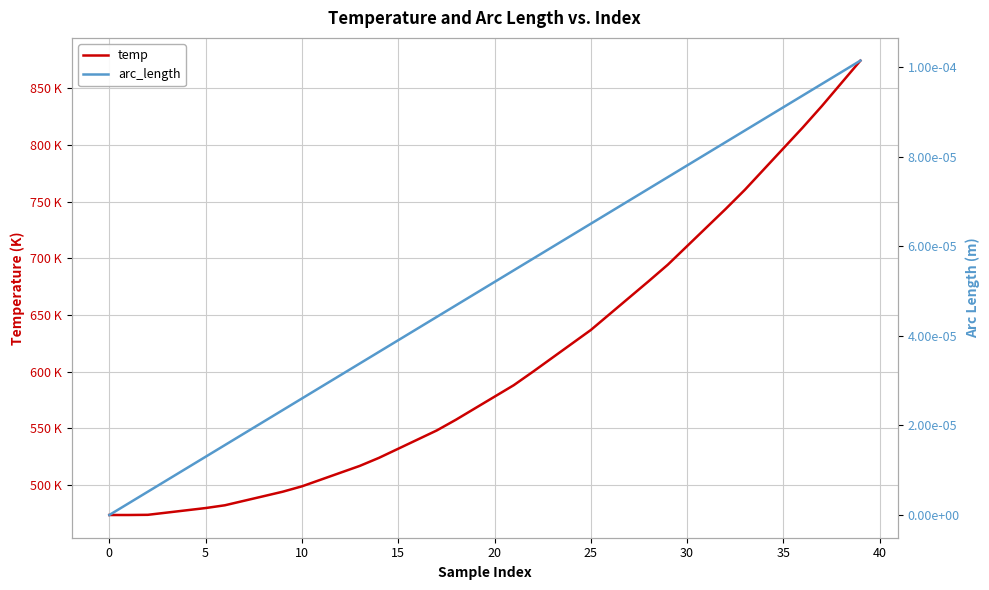

The value of arc_length at 14 is 0.0. True or false?

False